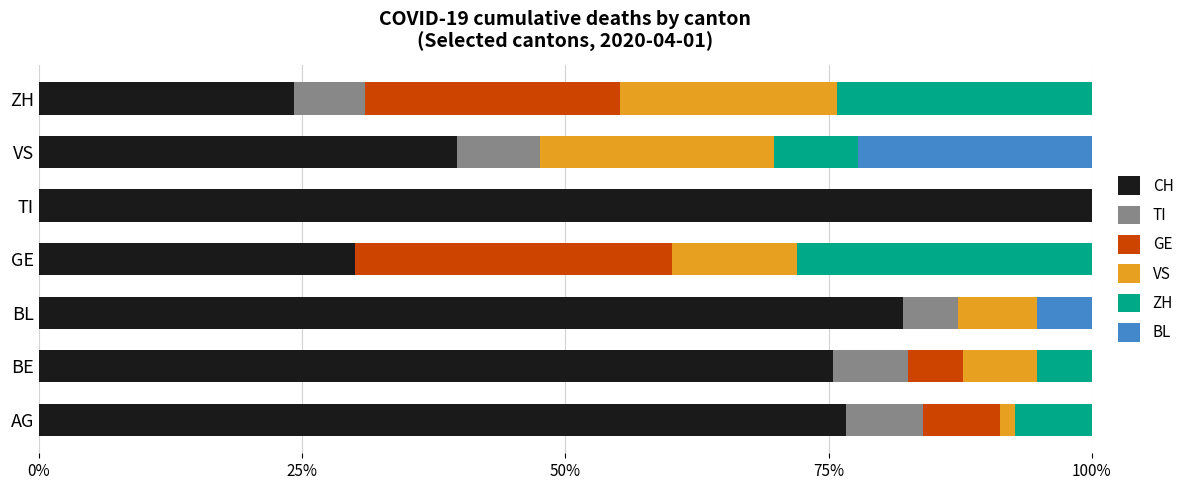

What is the highest value of the CH series?

100.0